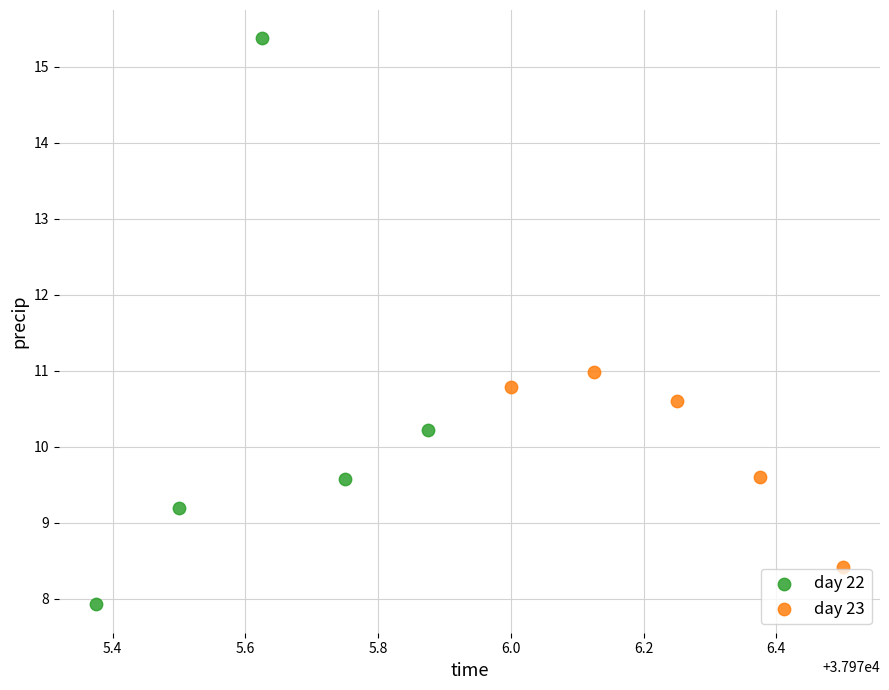

Which series has the widest spread of Y values?

day 22